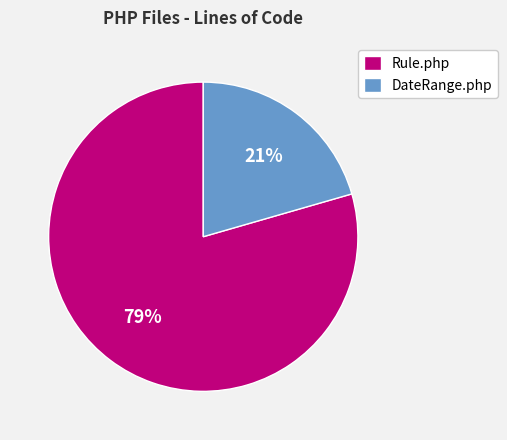

To the nearest percent, what is the combined percentage of Rule.php and DateRange.php?

100%